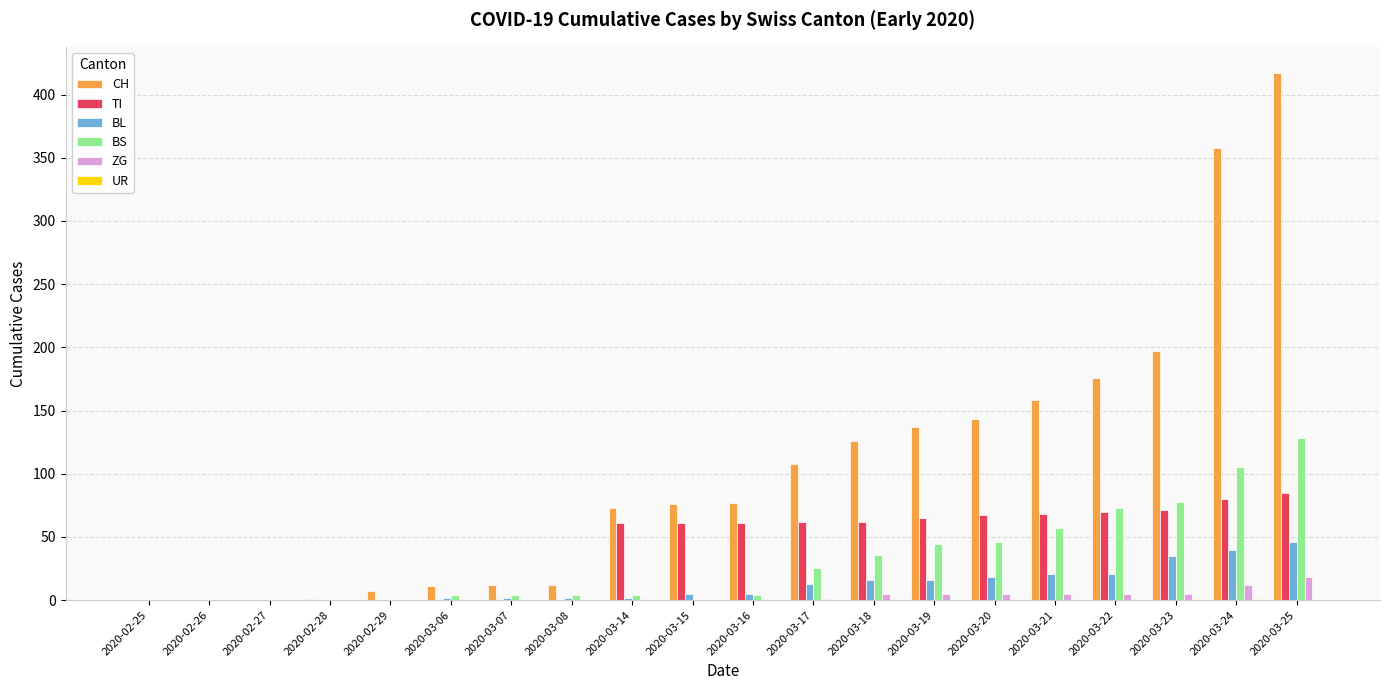

Which series has the largest total across all categories?

CH